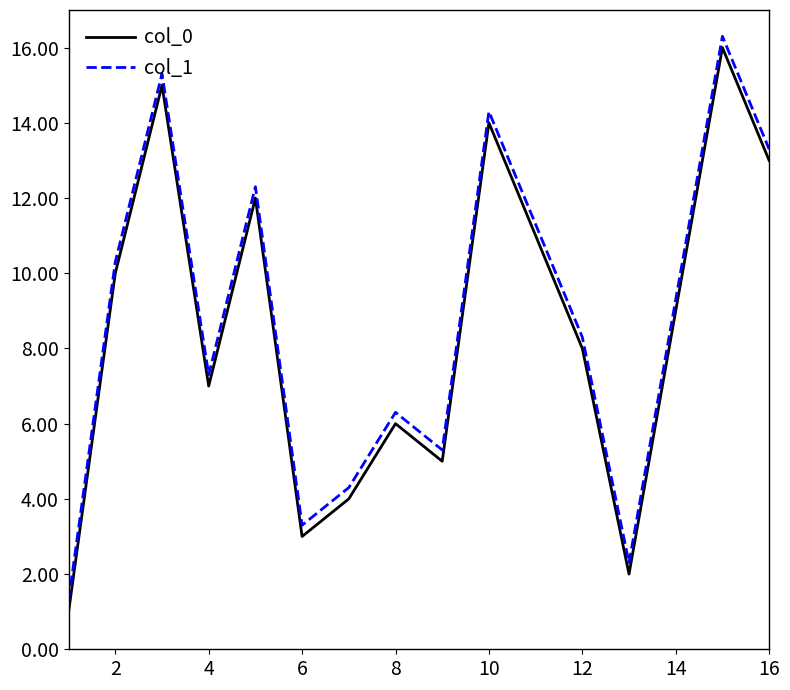

True or false: col_0 and col_1 intersect in this chart.

False